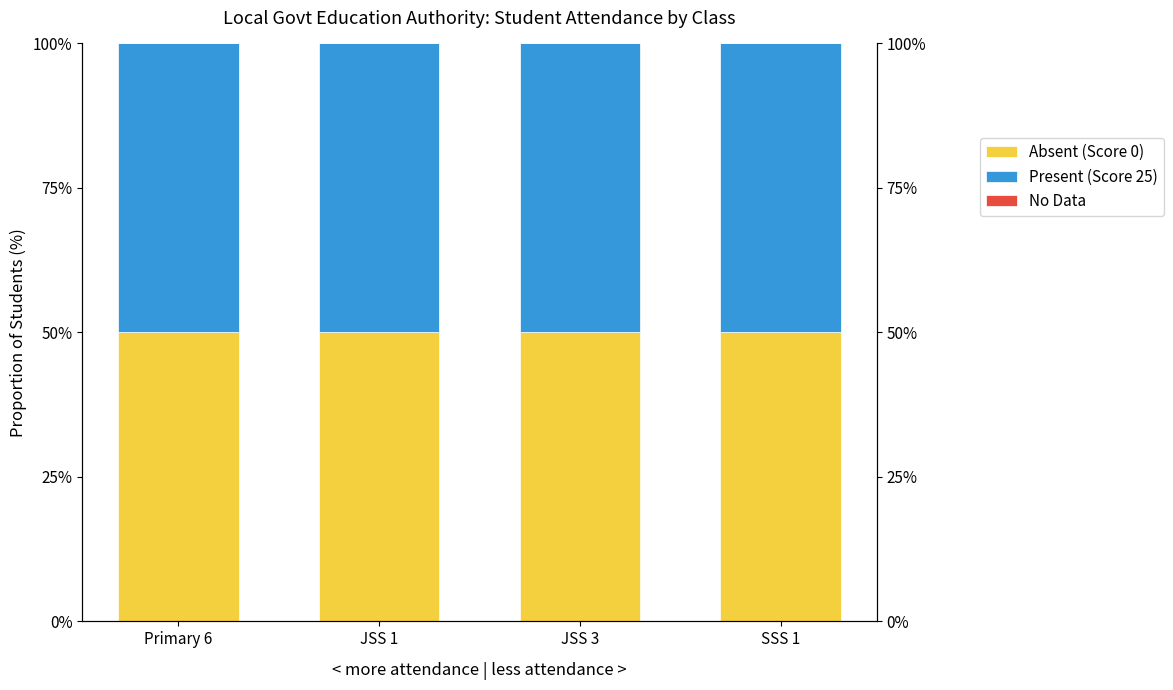

What is the minimum value for Present (Score 25)?

50